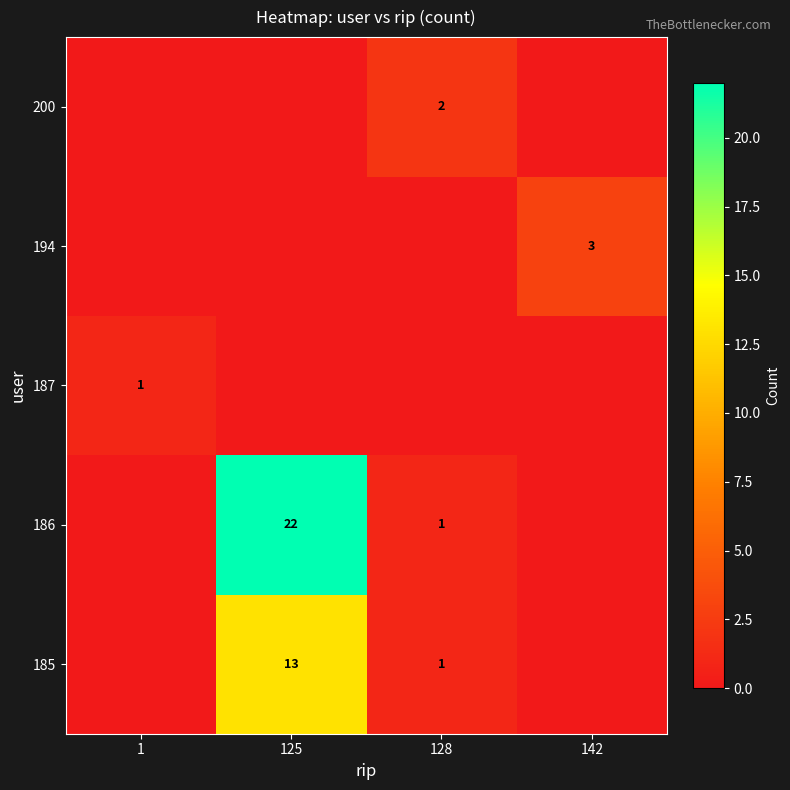

Is it true that 200 equals 1 at 128?

False